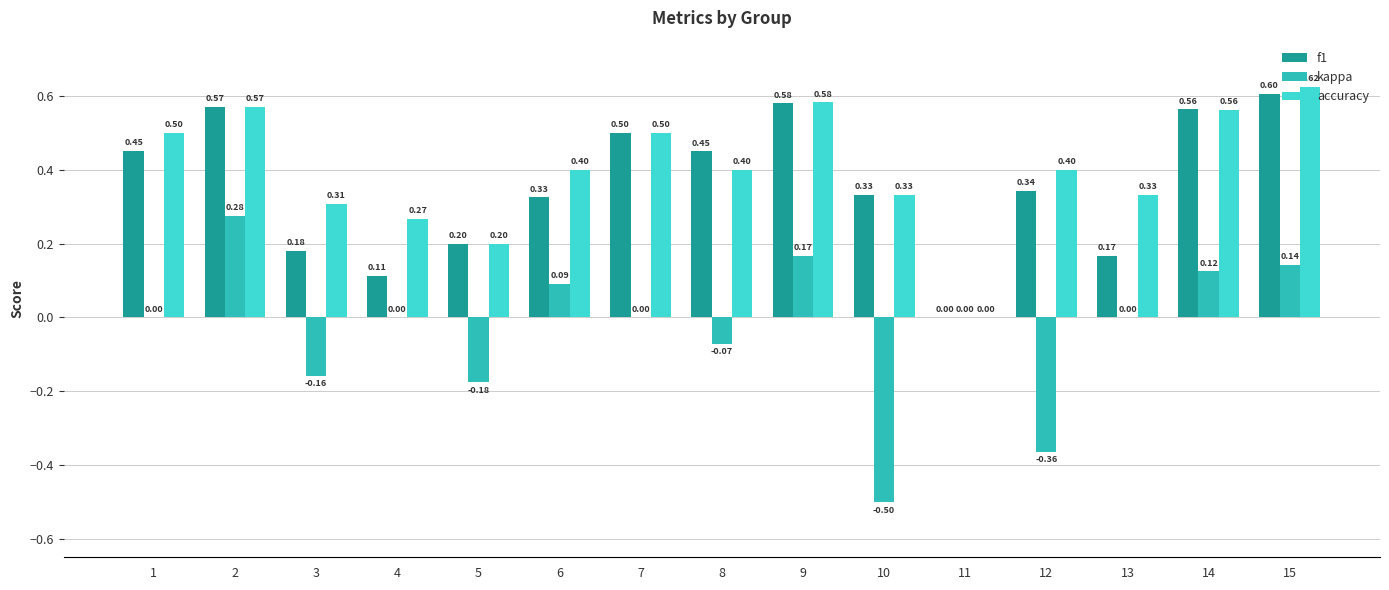

Between 3 and 15, which series saw the biggest shift?

f1